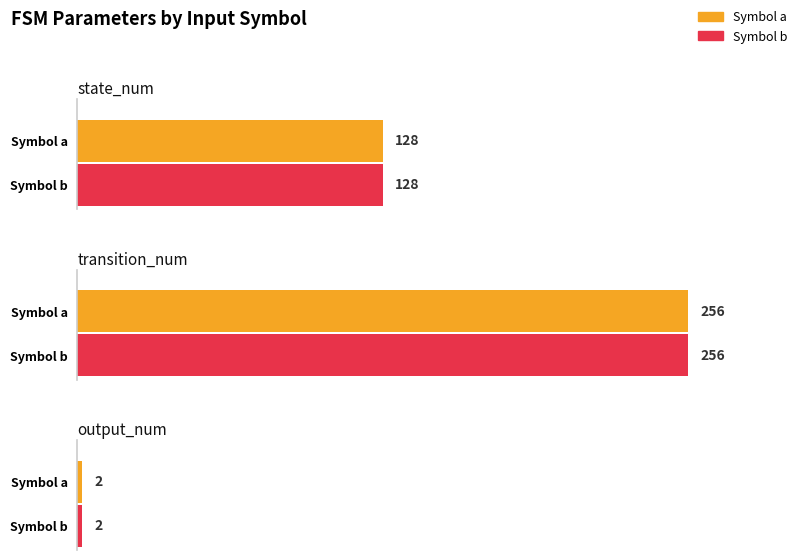

What is the approximate value of output_num at input_num=2 (b)?

2